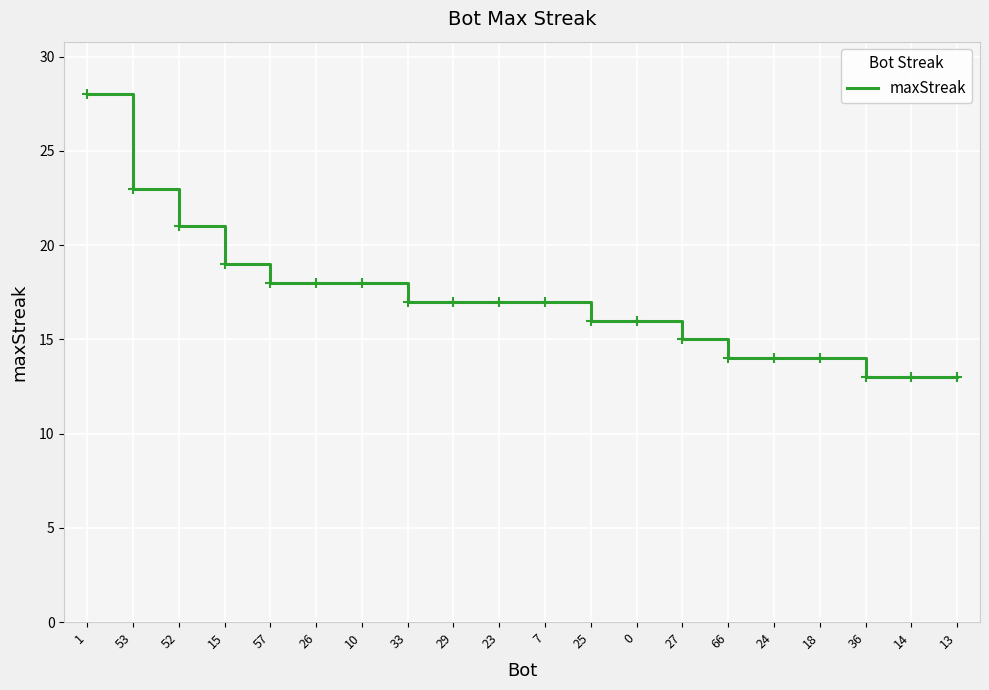

Is it true that the value at 25 is 16?

True